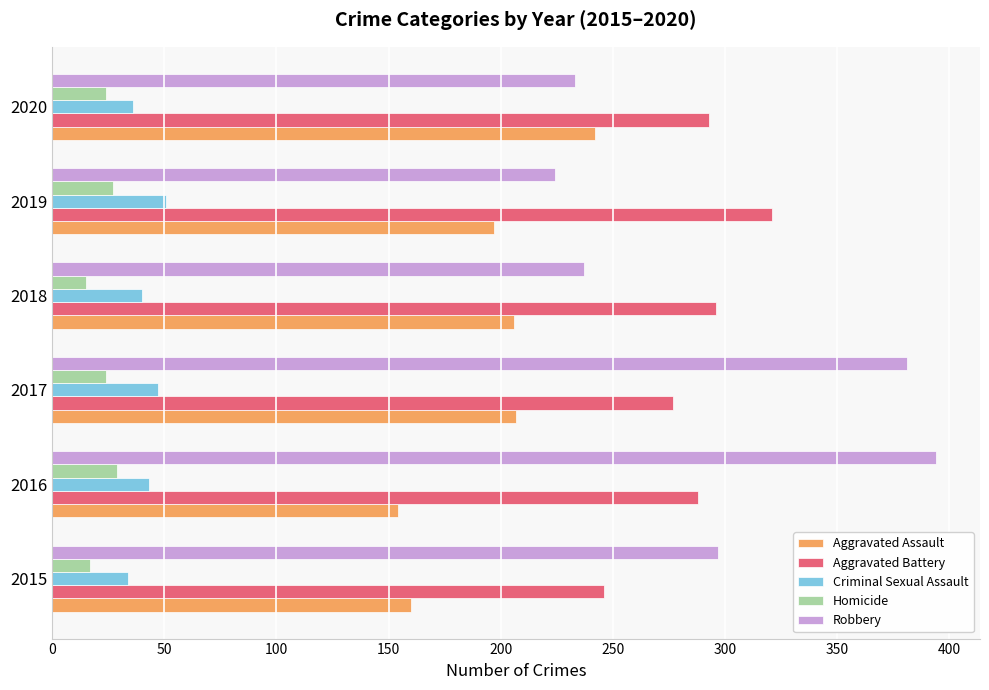

What is the total value across all series at 2015?

754